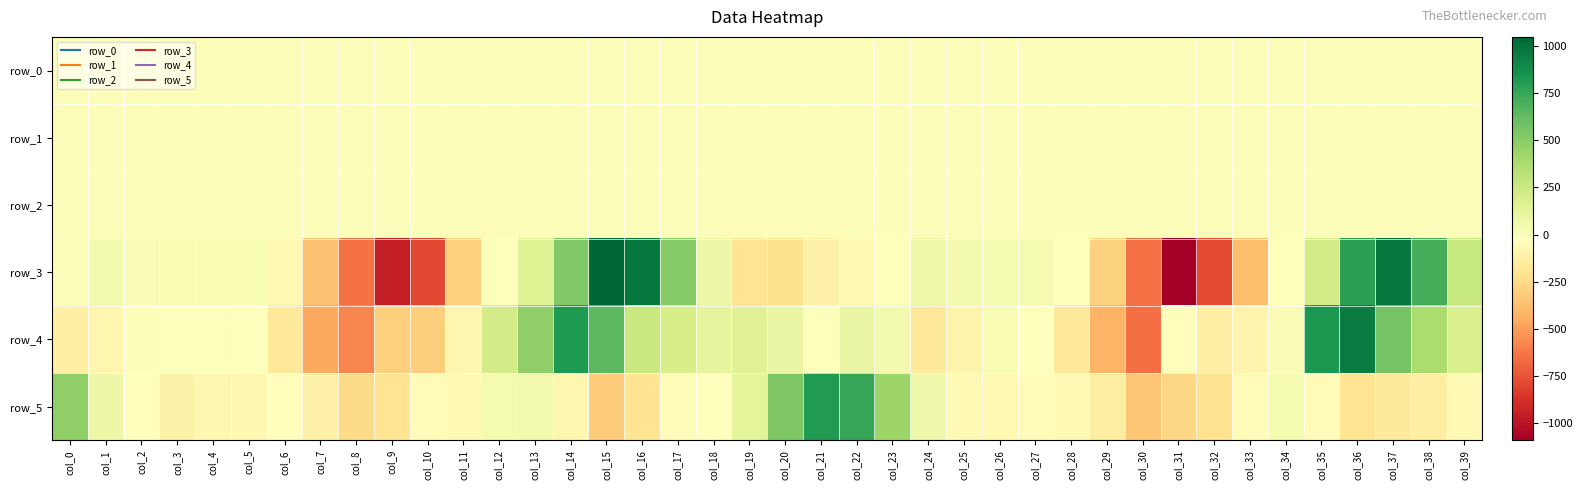

What is the difference between the second highest and second lowest values in the row_1 series?

0.9